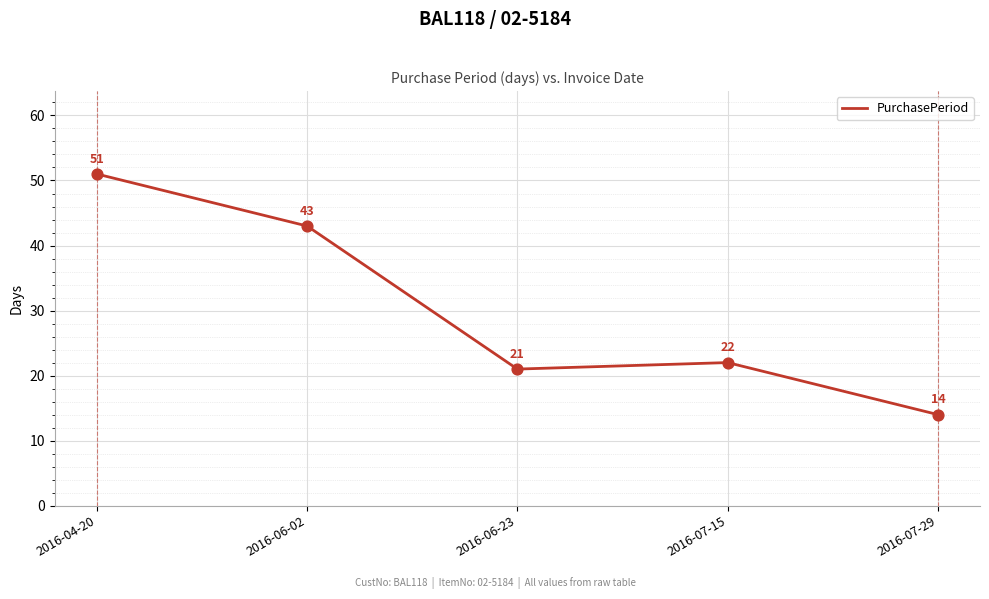

Between 2016-04-20 and 2016-06-23, which is larger?

2016-04-20